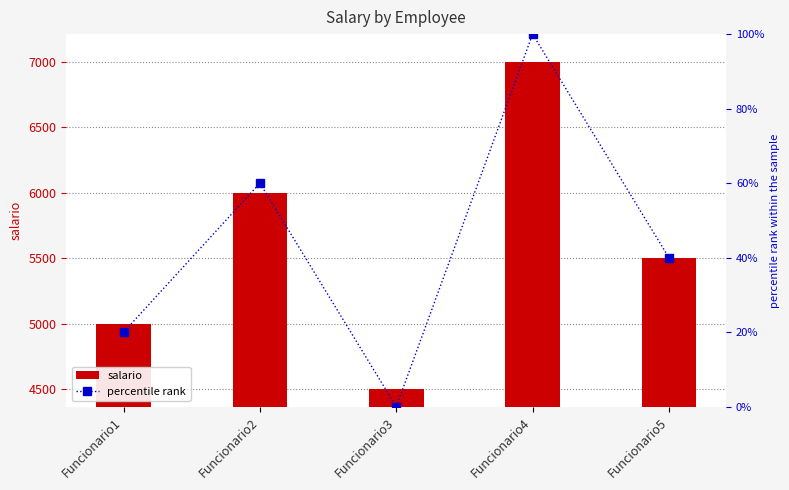

What is the value of the salario bar at the 3rd from the left?

4500